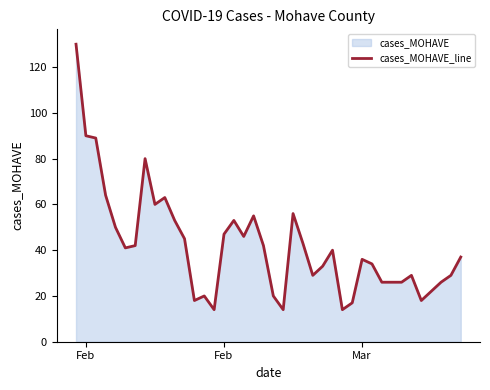

Does the chart have visible grid lines?

No